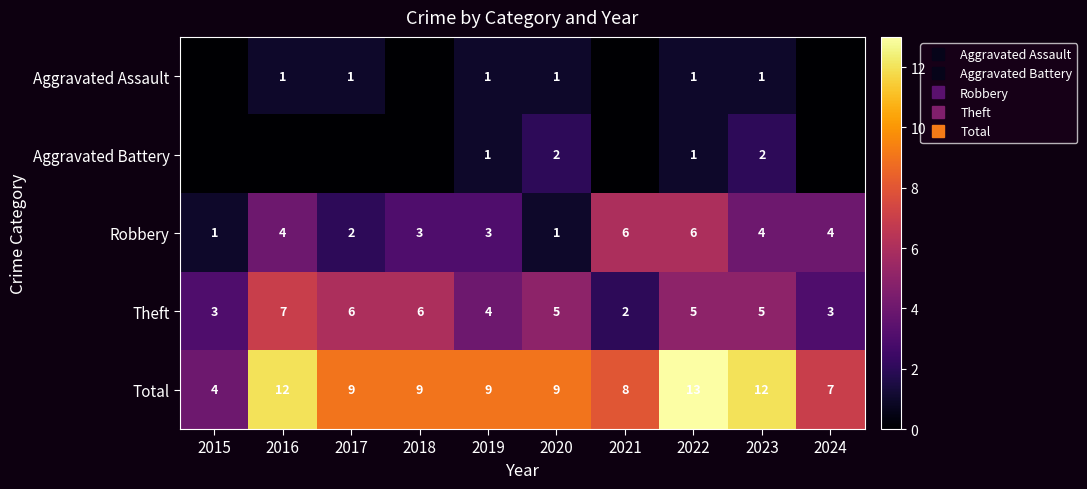

Rank the series at 2018 from highest to lowest value.

Total, Theft, Robbery, Aggravated Assault, Aggravated Battery